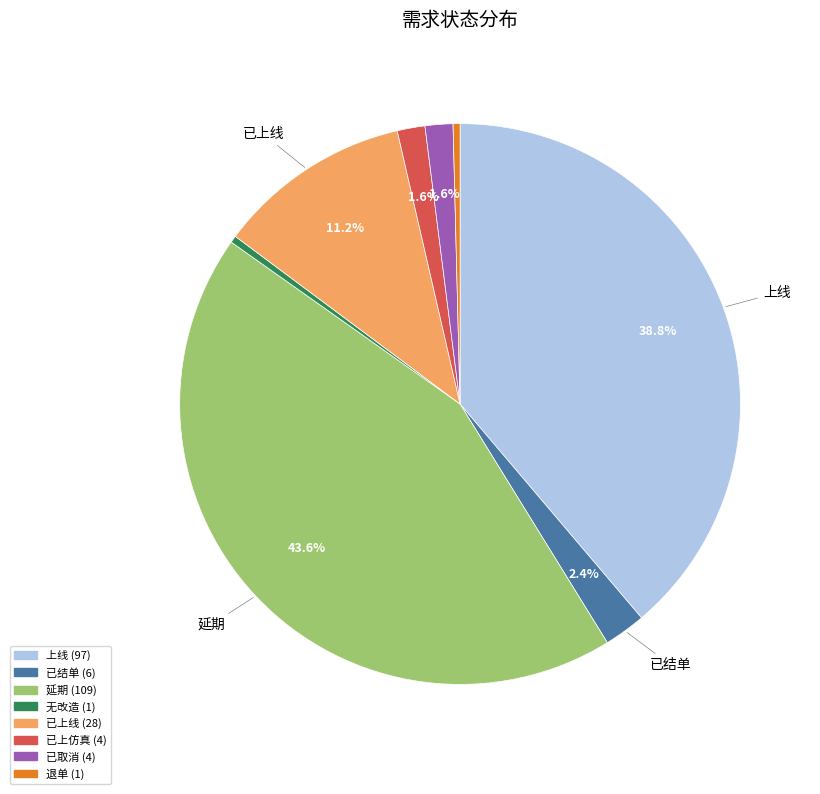

Does any single category account for the majority?

No